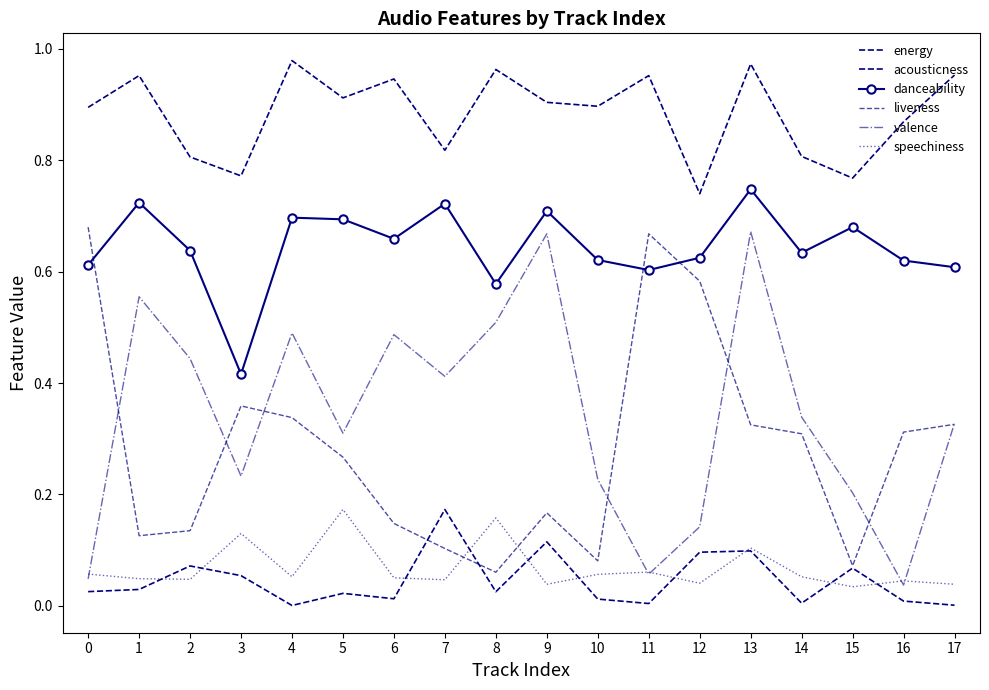

The value of speechiness at 16 is 0.0. True or false?

True